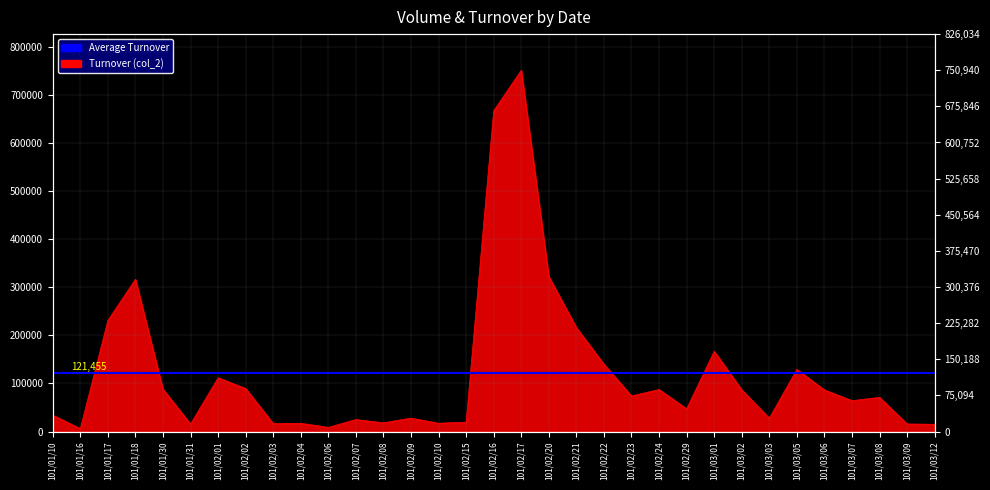

Where is the first local maximum?

101/01/18